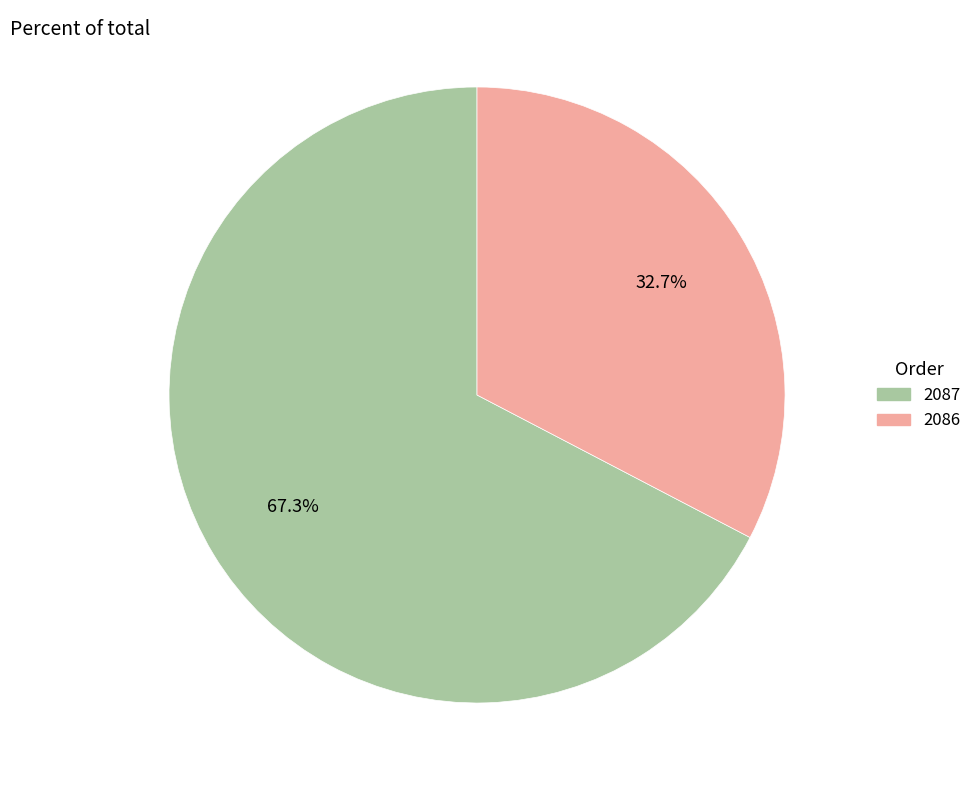

What is the largest slice in the pie chart?

2087